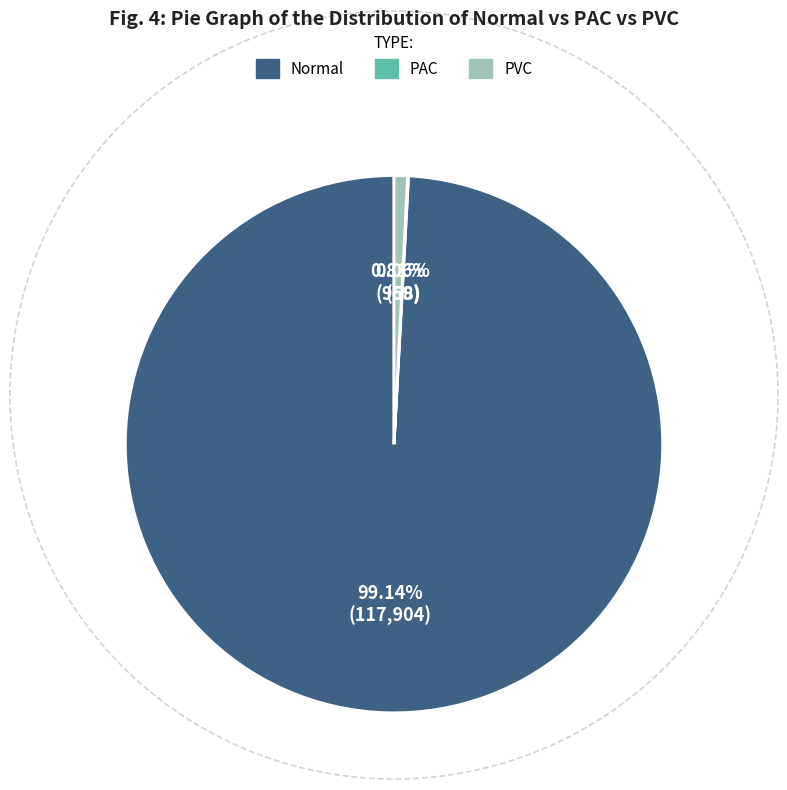

What is the largest slice in the pie chart?

Normal